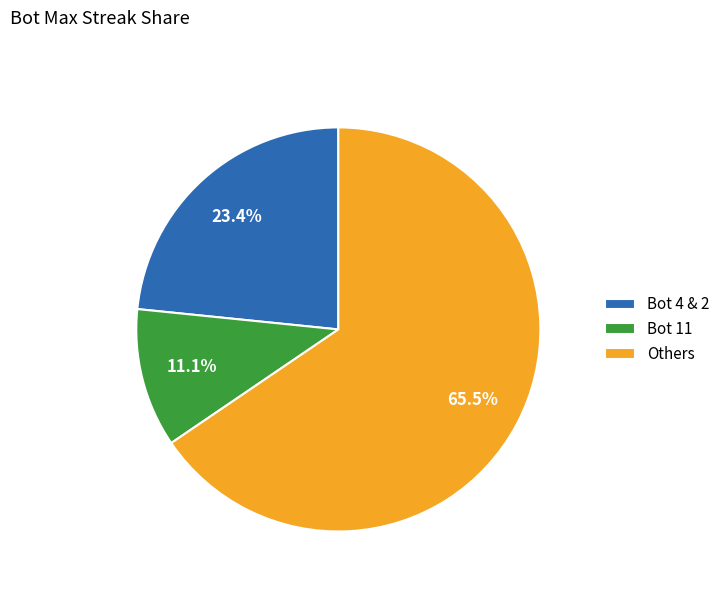

Do Others and Bot 4 & 2 together represent more than half of the pie?

Yes